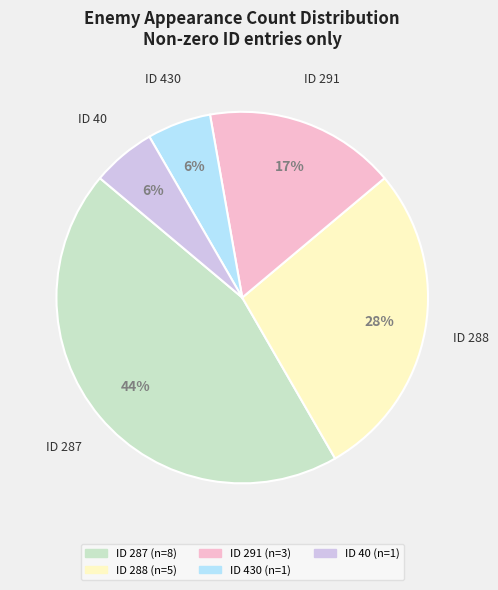

Is there any slice that represents more than half of the pie?

No